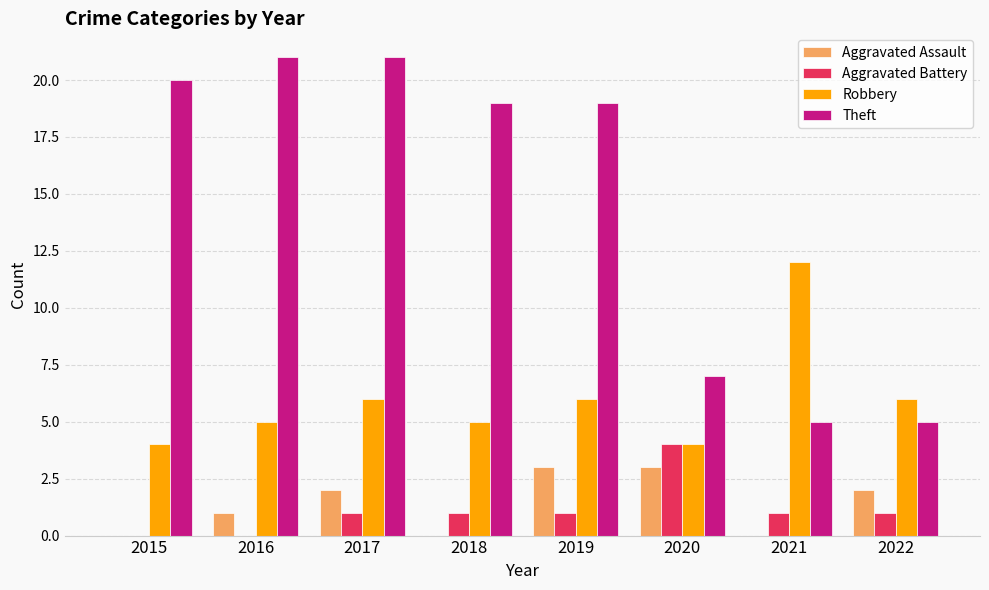

Reading left to right, extract all data points from this chart.

Aggravated Assault: 0	1	2	0	3	3	0	2
Aggravated Battery: 0	0	1	1	1	4	1	1
Robbery: 4	5	6	5	6	4	12	6
Theft: 20	21	21	19	19	7	5	5